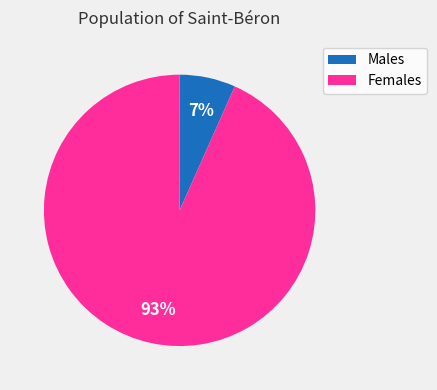

The Males slice represents 7% of the pie. True or false?

True